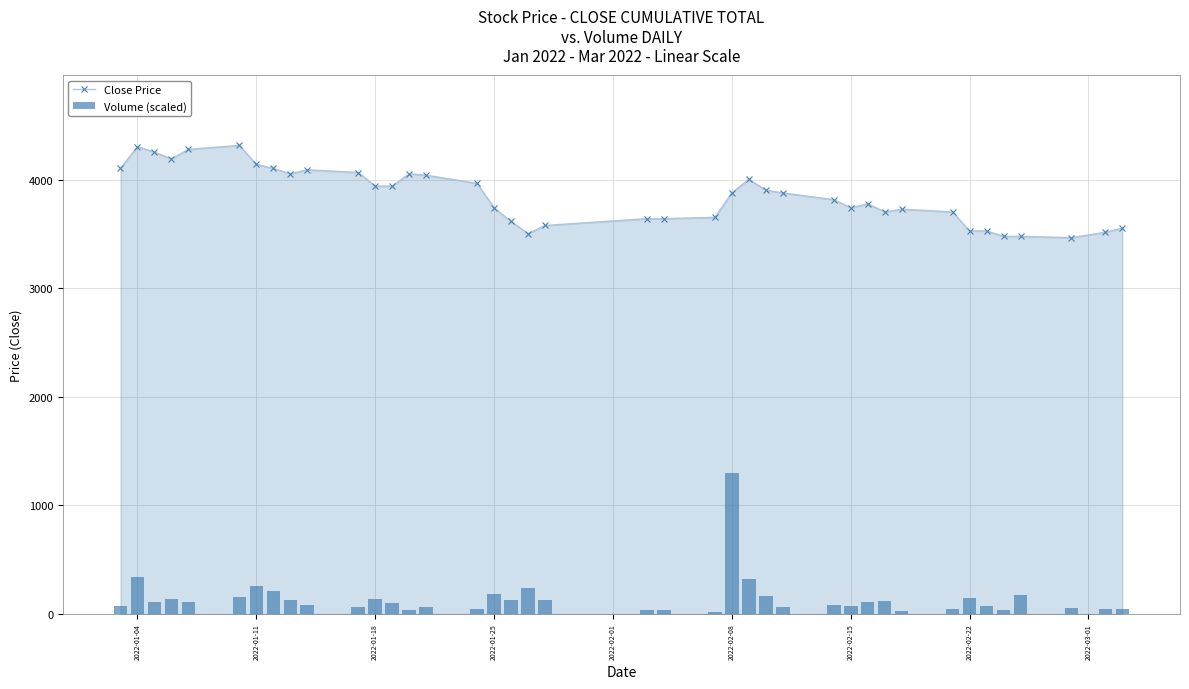

What is the minimum value for Close Price?

3465